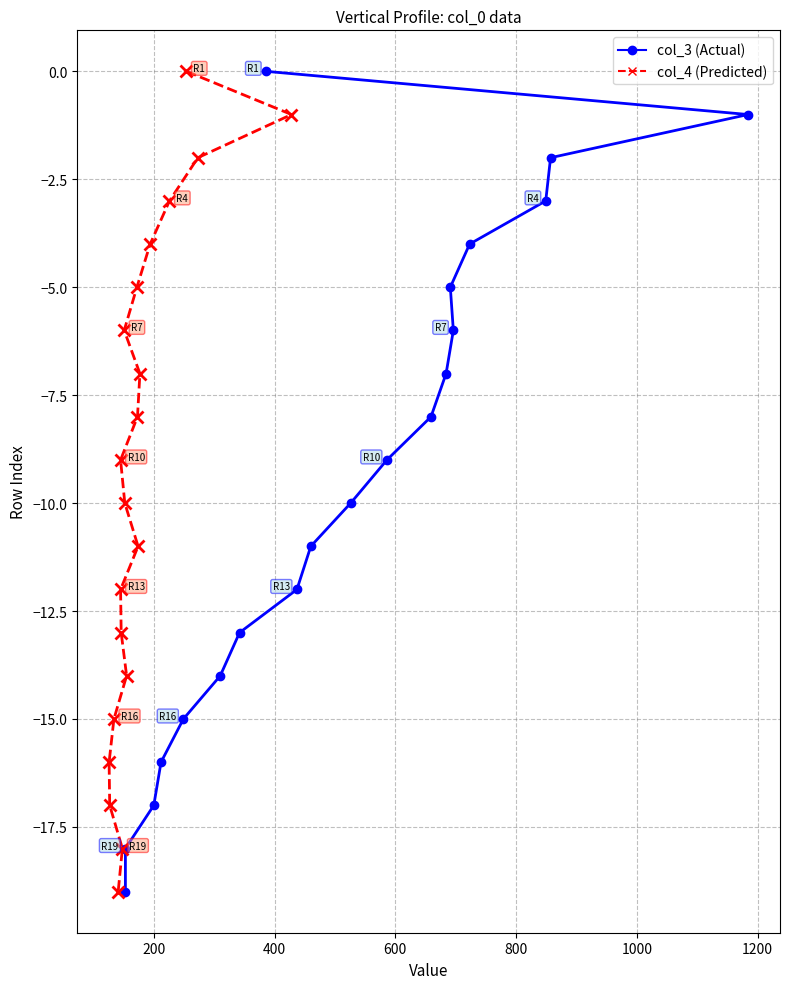

How many values in the col_4 (Predicted) series exceed -9?

9